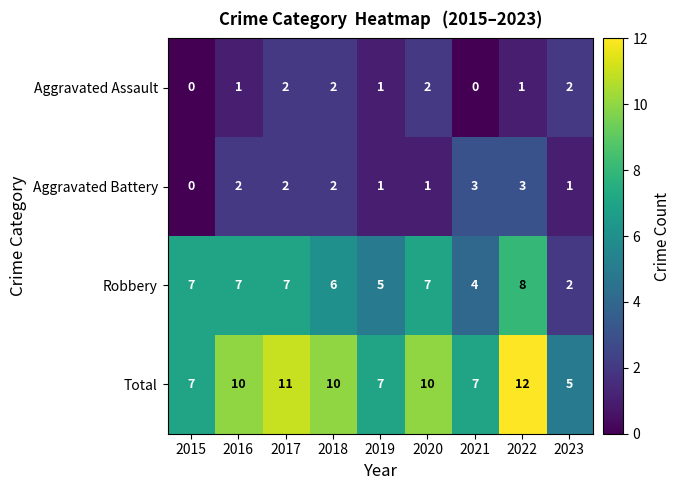

Read the Robbery value at 2022.

8